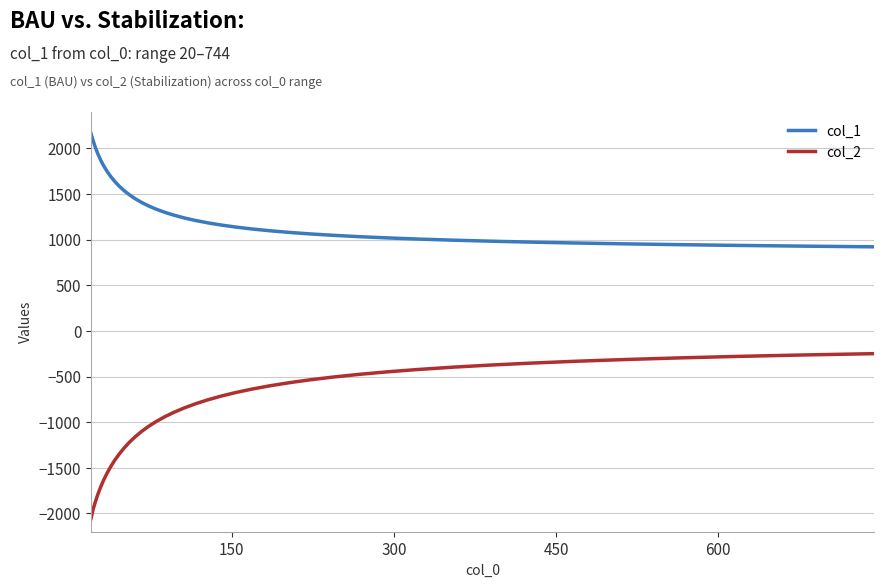

True or false: col_2 and col_1 cross at least once.

False